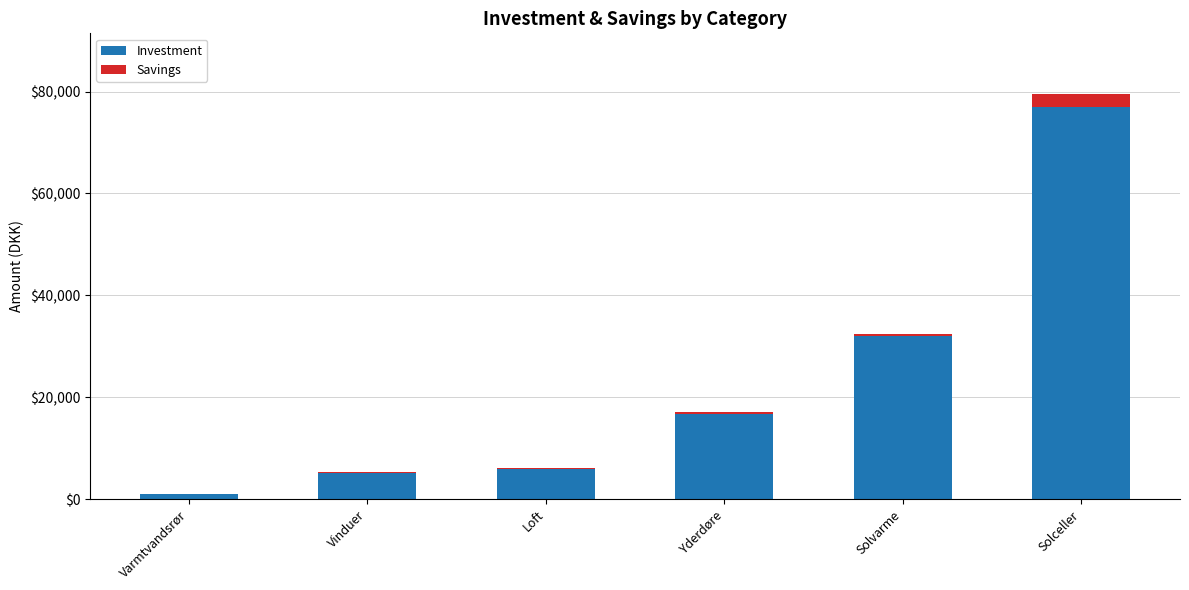

True or false: Investment has a value of 2410 at Loft.

False